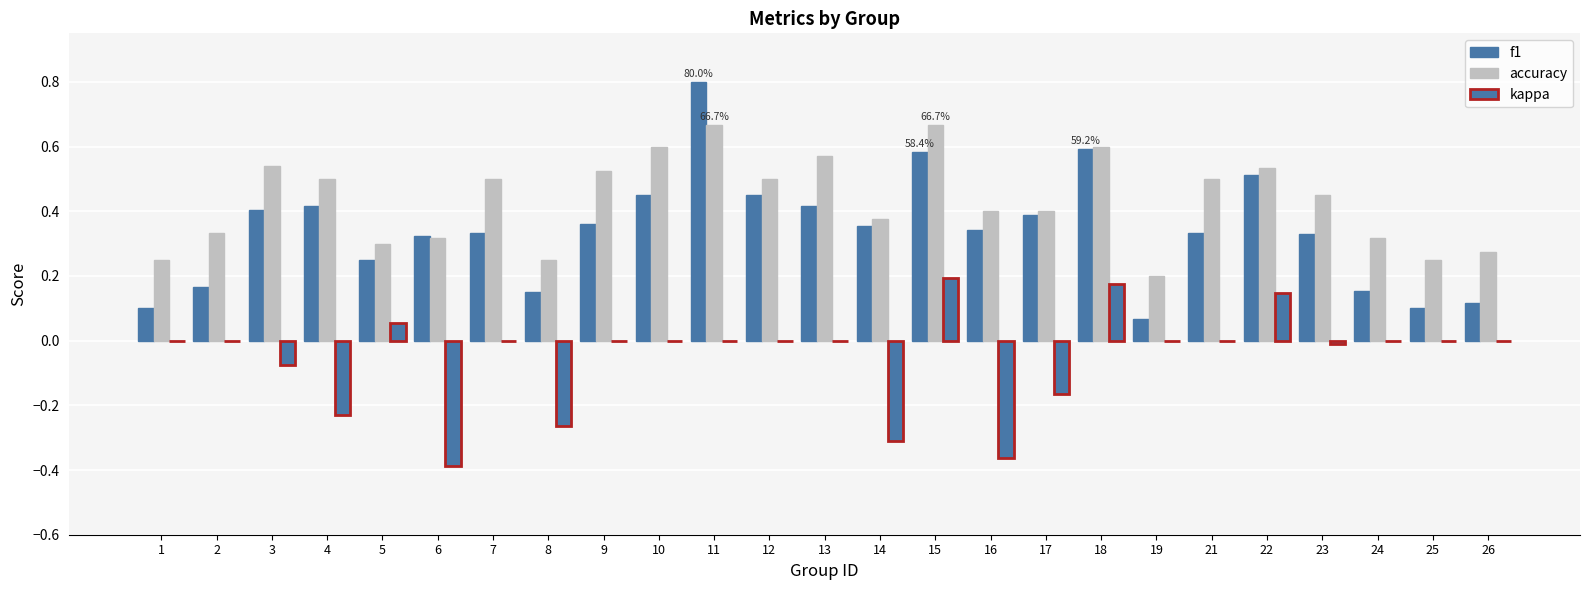

List the labels in order of f1 value, smallest first.

19, 1, 25, 26, 8, 24, 2, 5, 6, 23, 7, 21, 16, 14, 9, 17, 3, 13, 4, 10, 12, 22, 15, 18, 11